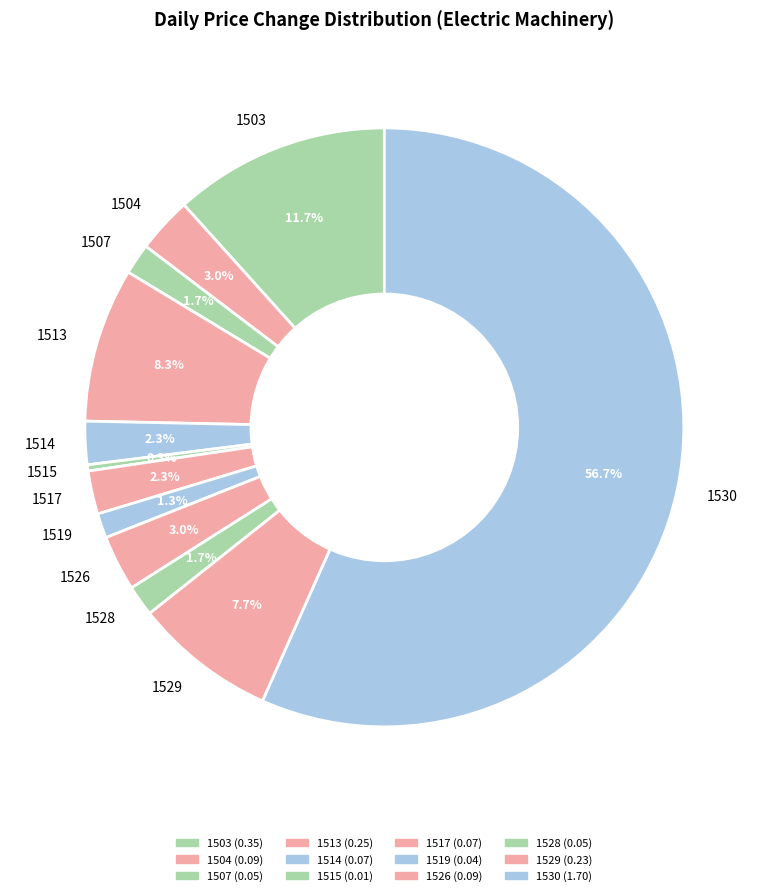

Does 1530 account for over 50% of the chart?

Yes